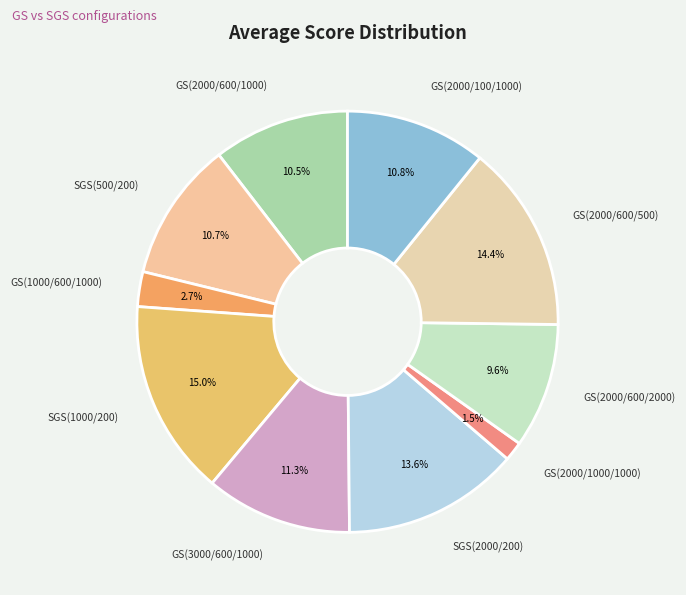

Is there a majority slice in this chart?

No